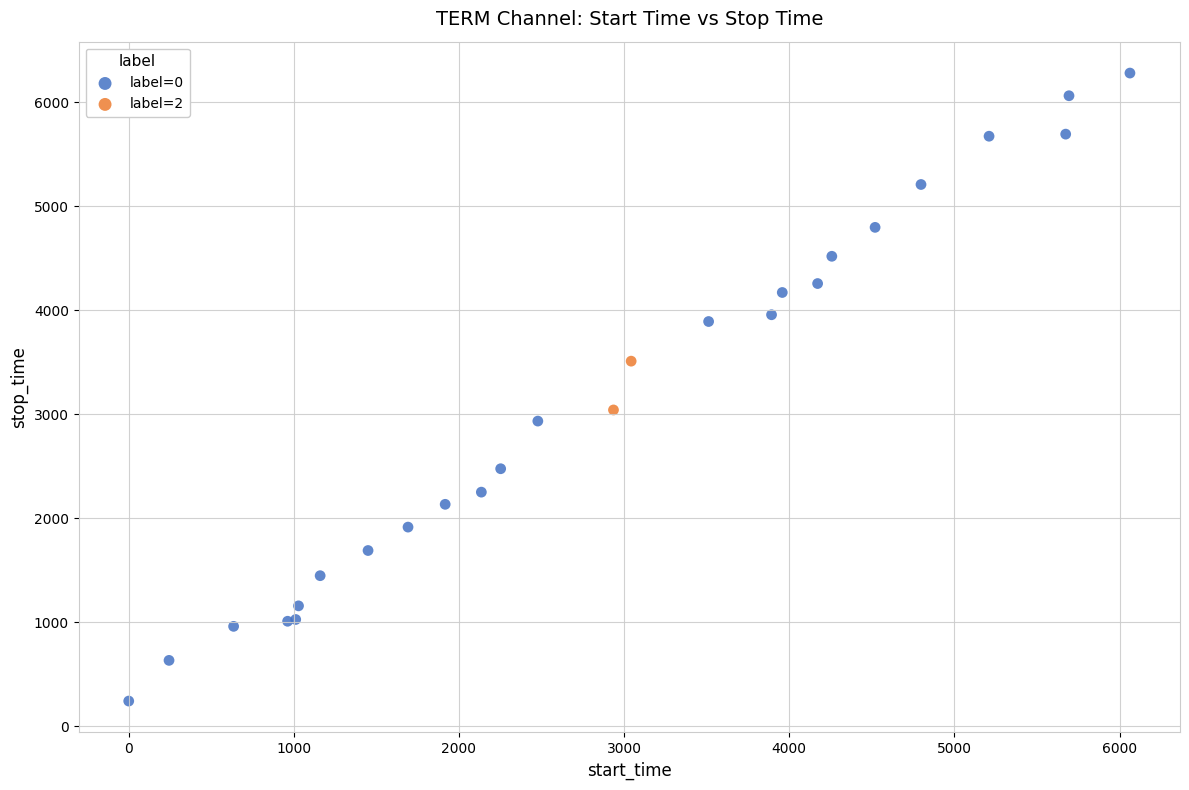

Which series has the largest Y range (max minus min)?

label=0